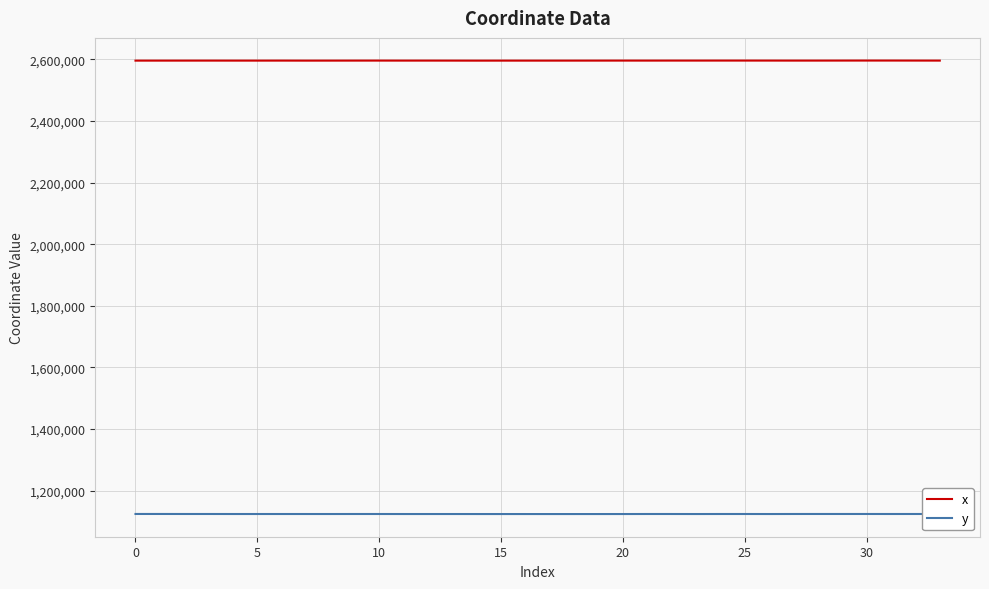

List the series in order of their peak value, highest first.

x, y